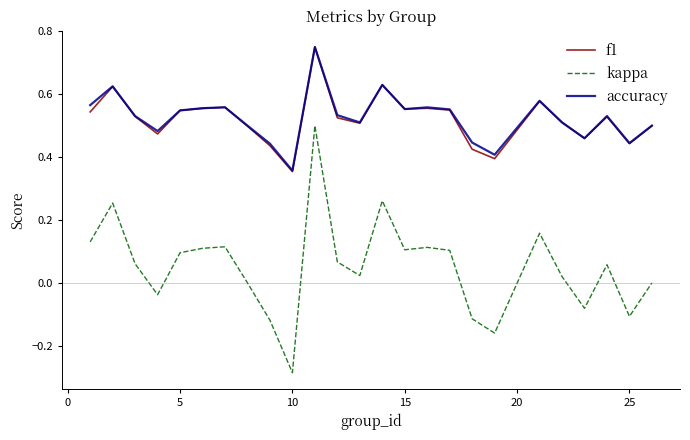

True or false: kappa and f1 intersect in this chart.

False